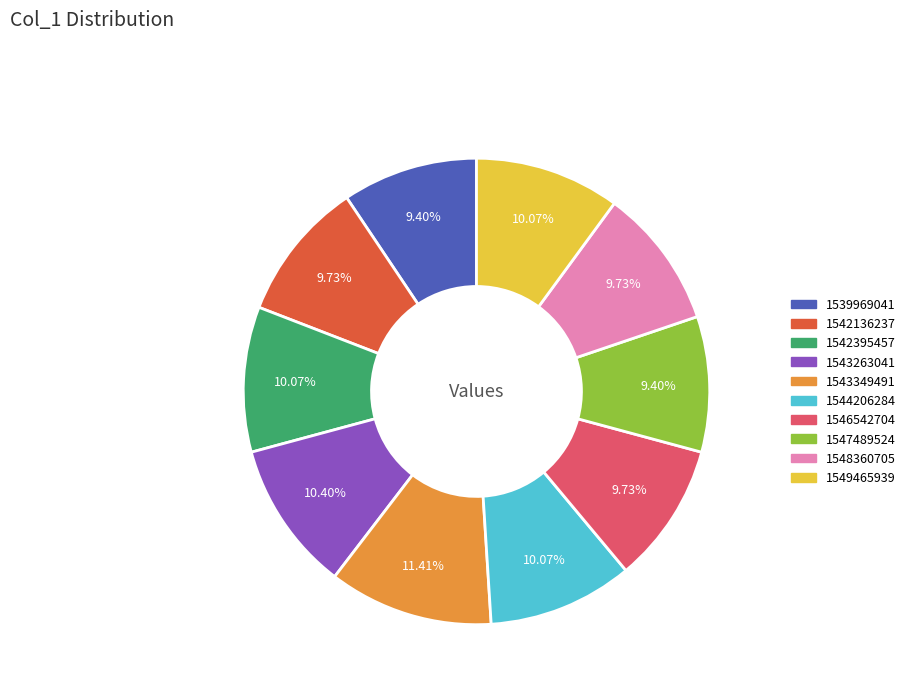

Does 1544206284 represent more than half of the total?

No